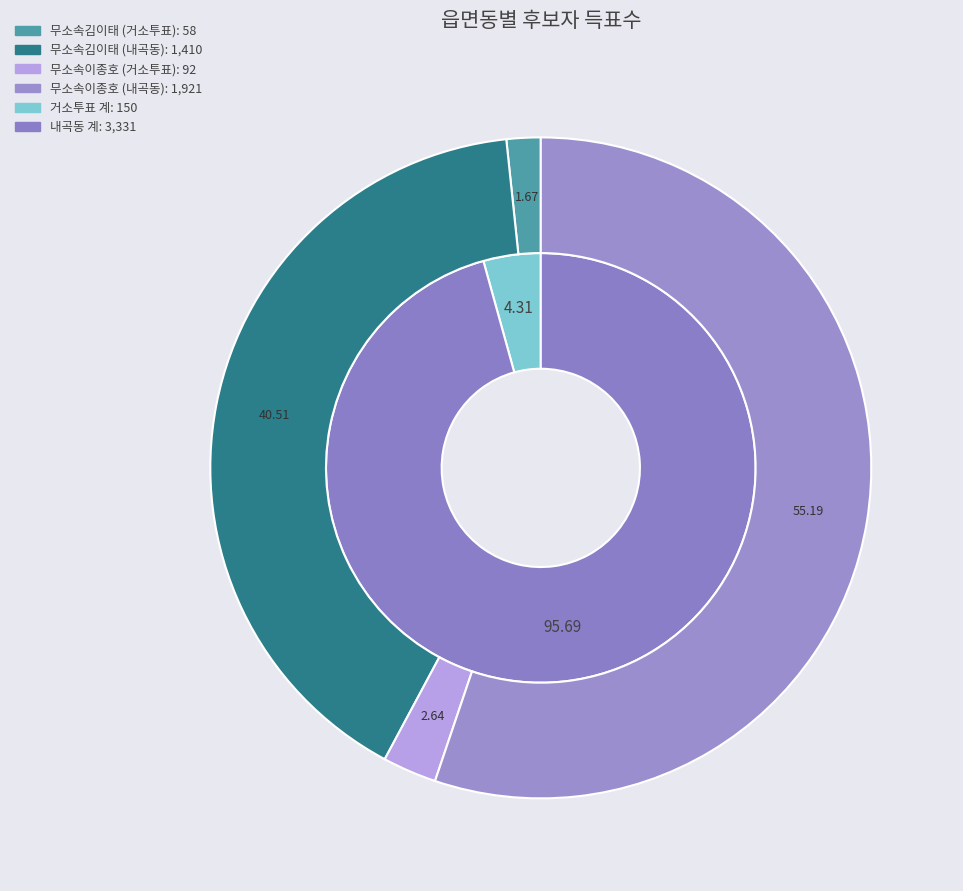

Rank the series by their average value, from highest to lowest.

무소속이종호, 무소속김이태